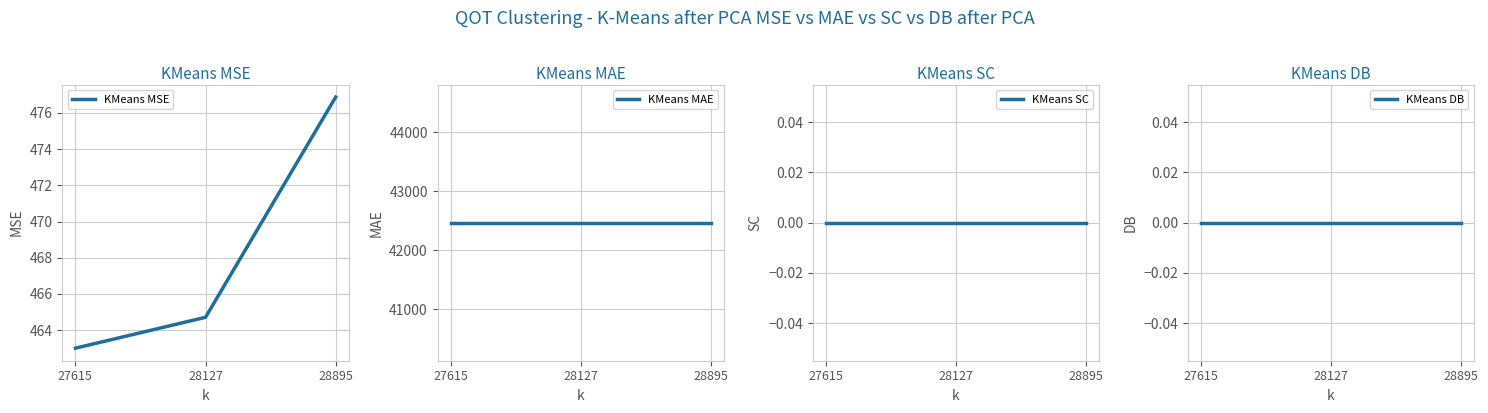

Does the chart have visible grid lines?

Yes